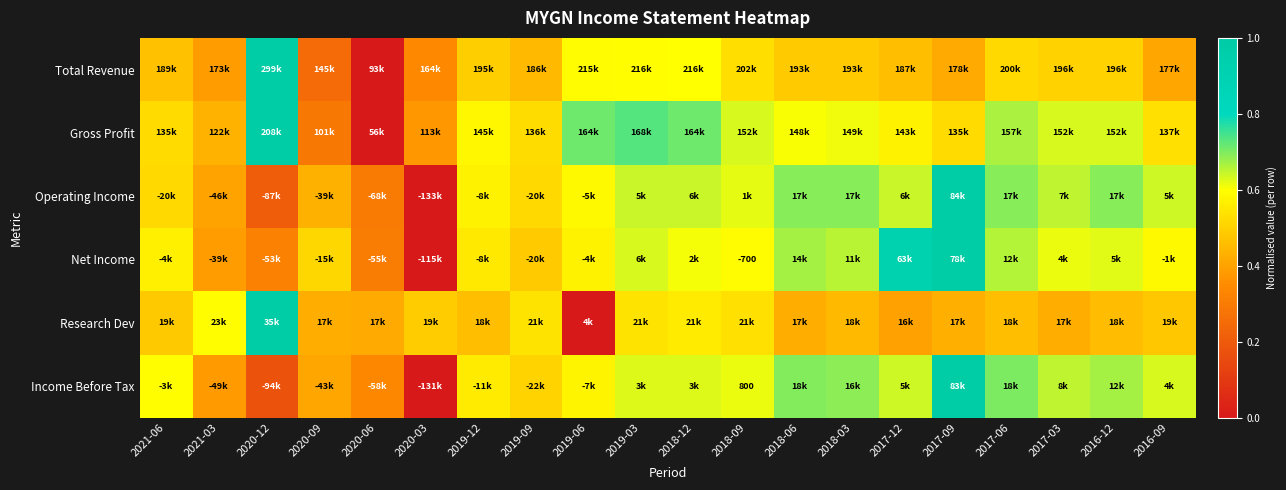

At which label does Operating Income reach its peak?

2017-09